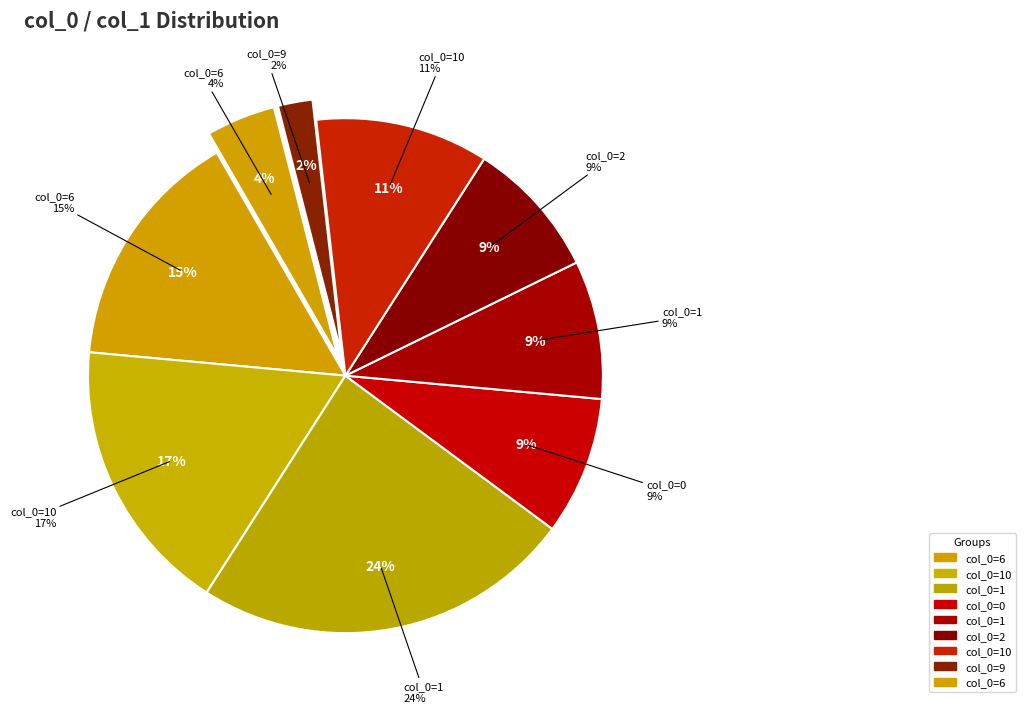

Combined, do 10 and 1 account for over 50%?

No